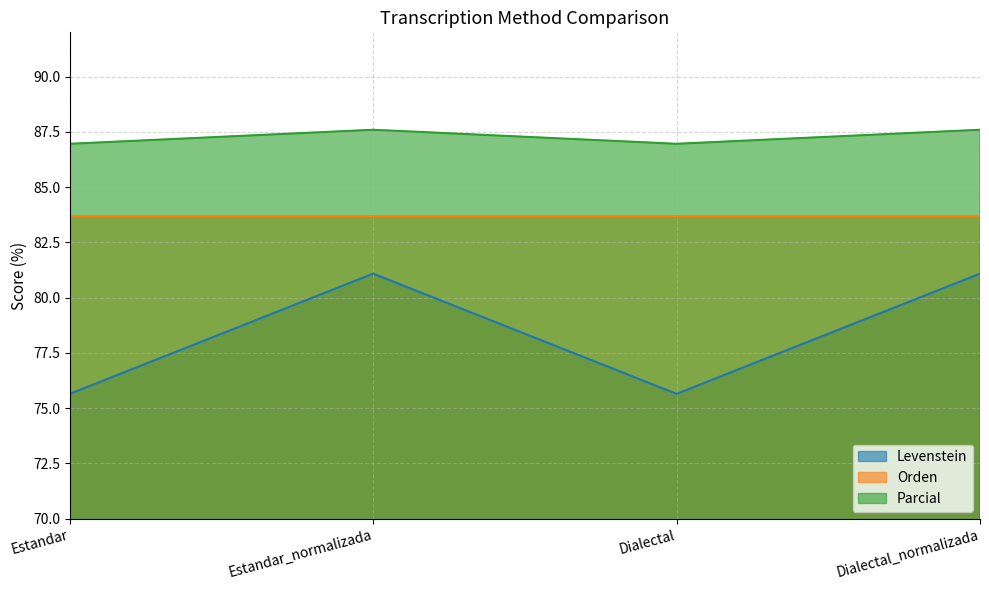

Which series has the largest total across all categories?

Parcial